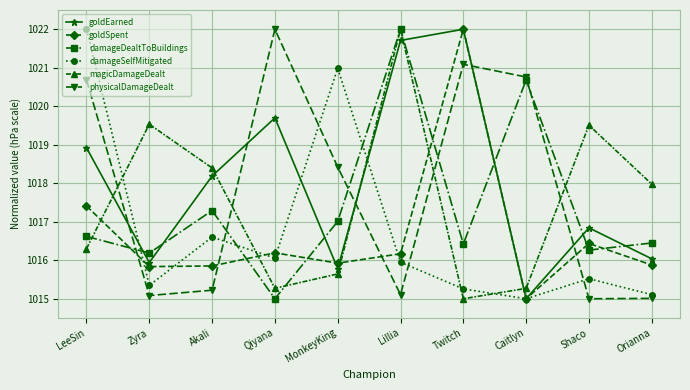

Between which two adjacent categories do damageSelfMitigated and goldEarned first intersect?

LeeSin and Zyra